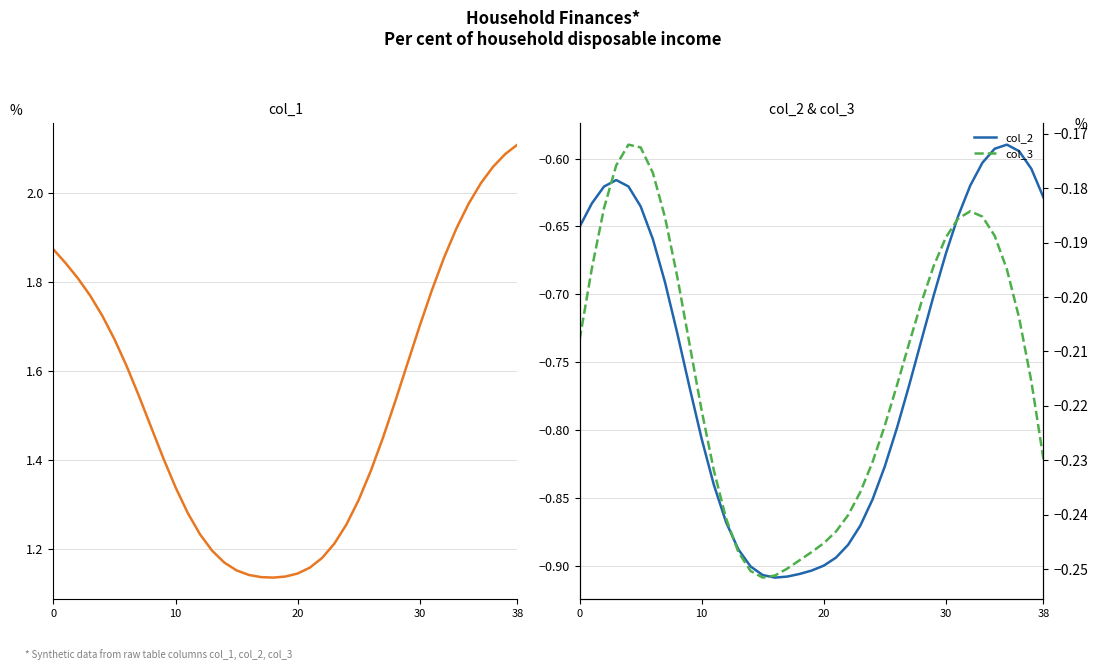

Between 20 and 20, which series saw the biggest shift?

col_1